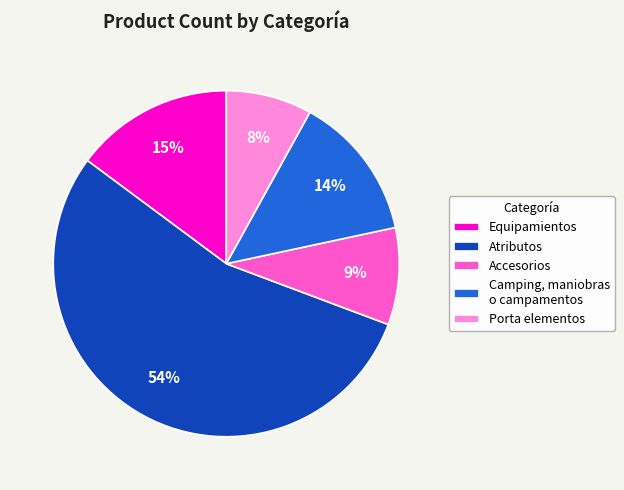

True or false: Porta elementos accounts for 8% of the total.

True